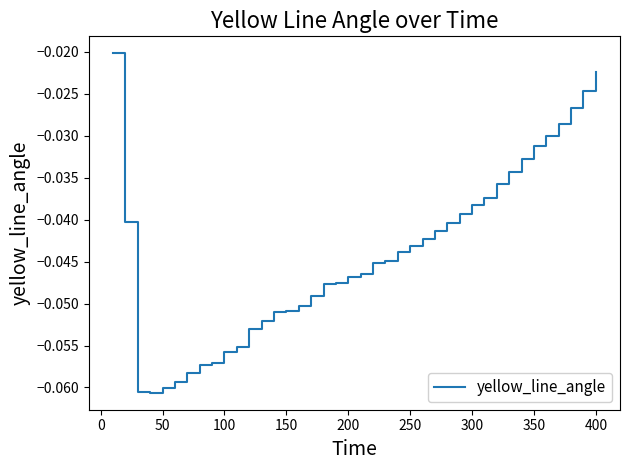

Does the chart display data point markers on the line(s)?

No